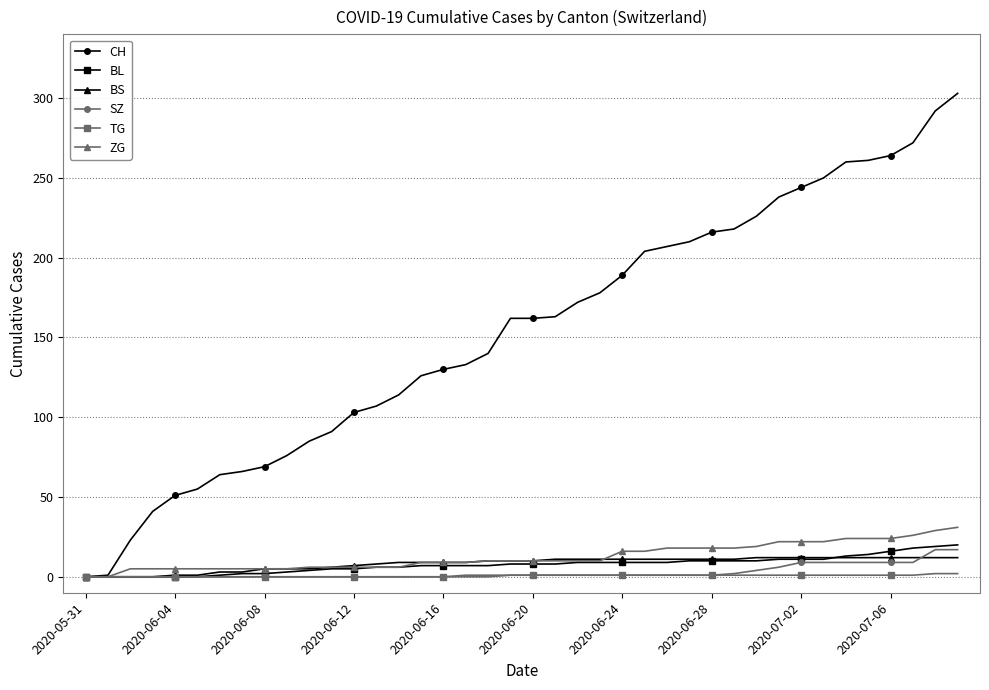

Which series has the largest total across all categories?

CH